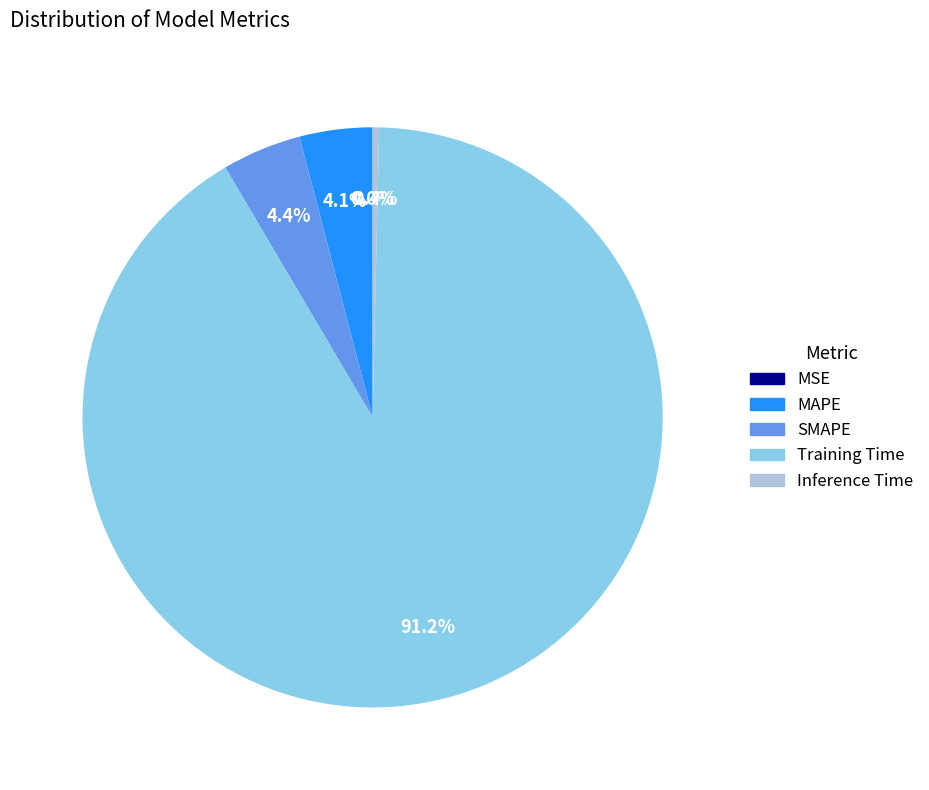

Is there a majority slice in this chart?

Yes